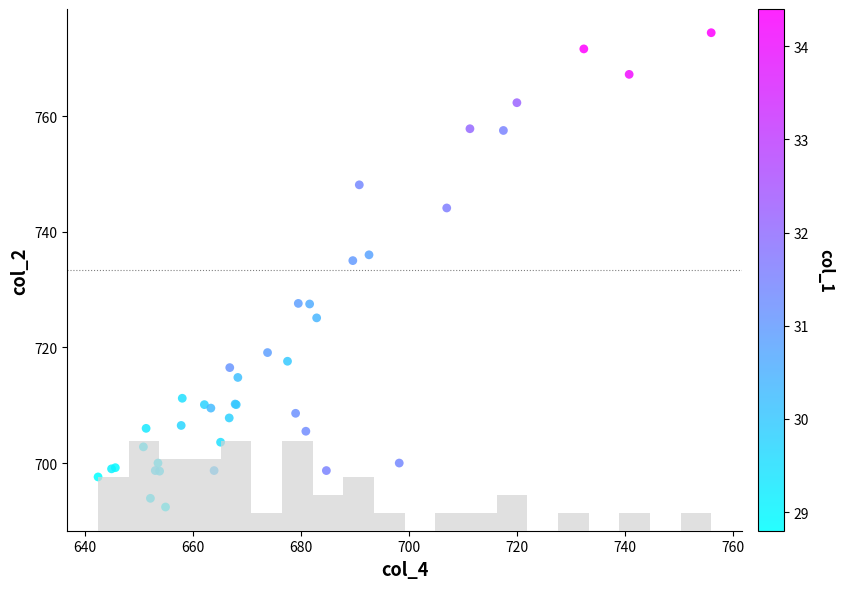

What Y value in the scatter plot is closest to 733?

735.0